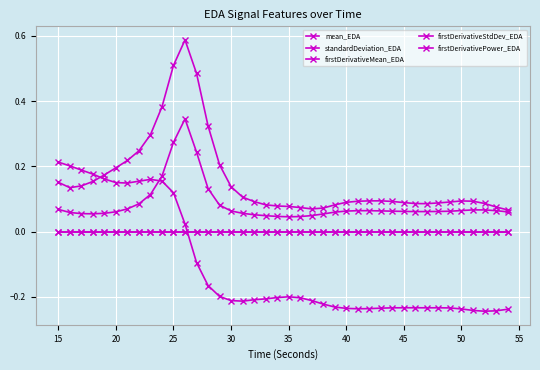

How many interior local valleys does the firstDerivativeStdDev_EDA series have?

3